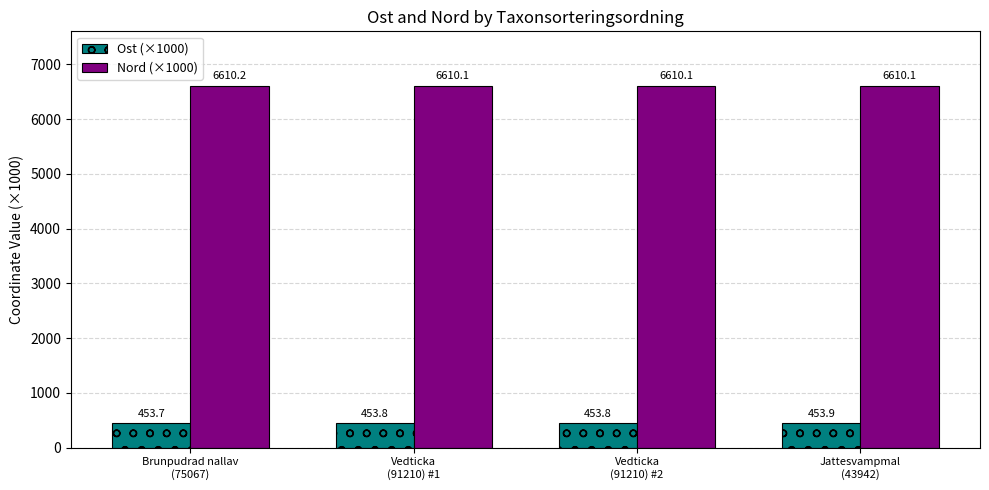

What are all the series names shown in the legend?

Ost (×1000), Nord (×1000)